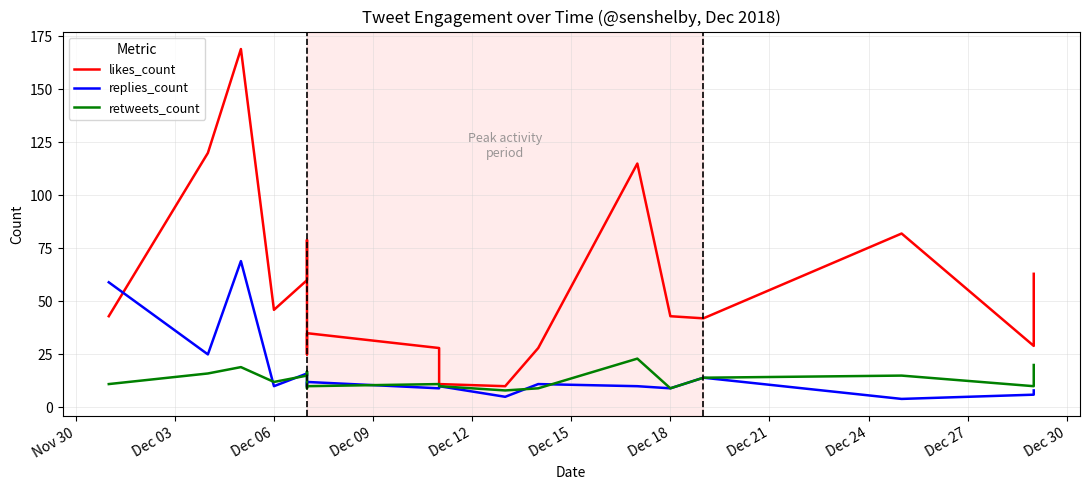

At how many categories does at least one series exceed 110?

3